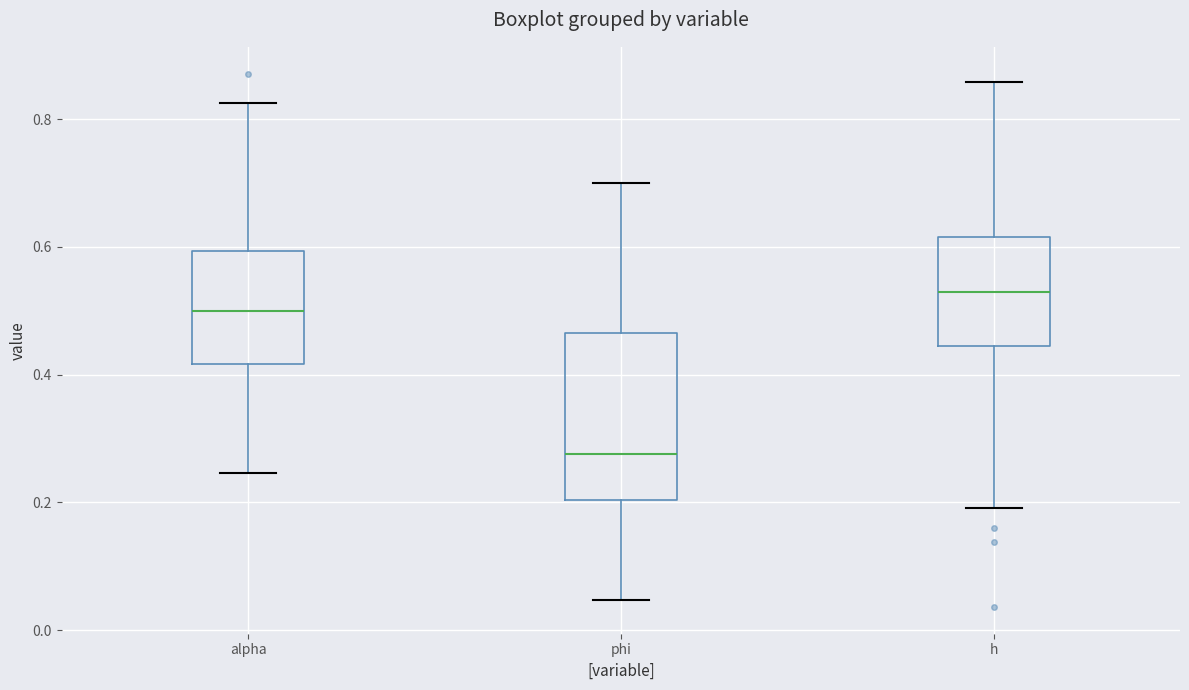

Reading left to right, read every box against the y-axis: the position of its median line, the range the box covers, and the ends of its whiskers. The values are not printed on the chart, so give them approximately, as read against the axis.

alpha: median 0.50, box 0.42 to 0.60, whiskers 0.24 to 0.82
phi: median 0.28, box 0.20 to 0.46, whiskers 0.04 to 0.70
h: median 0.52, box 0.44 to 0.62, whiskers 0.20 to 0.86